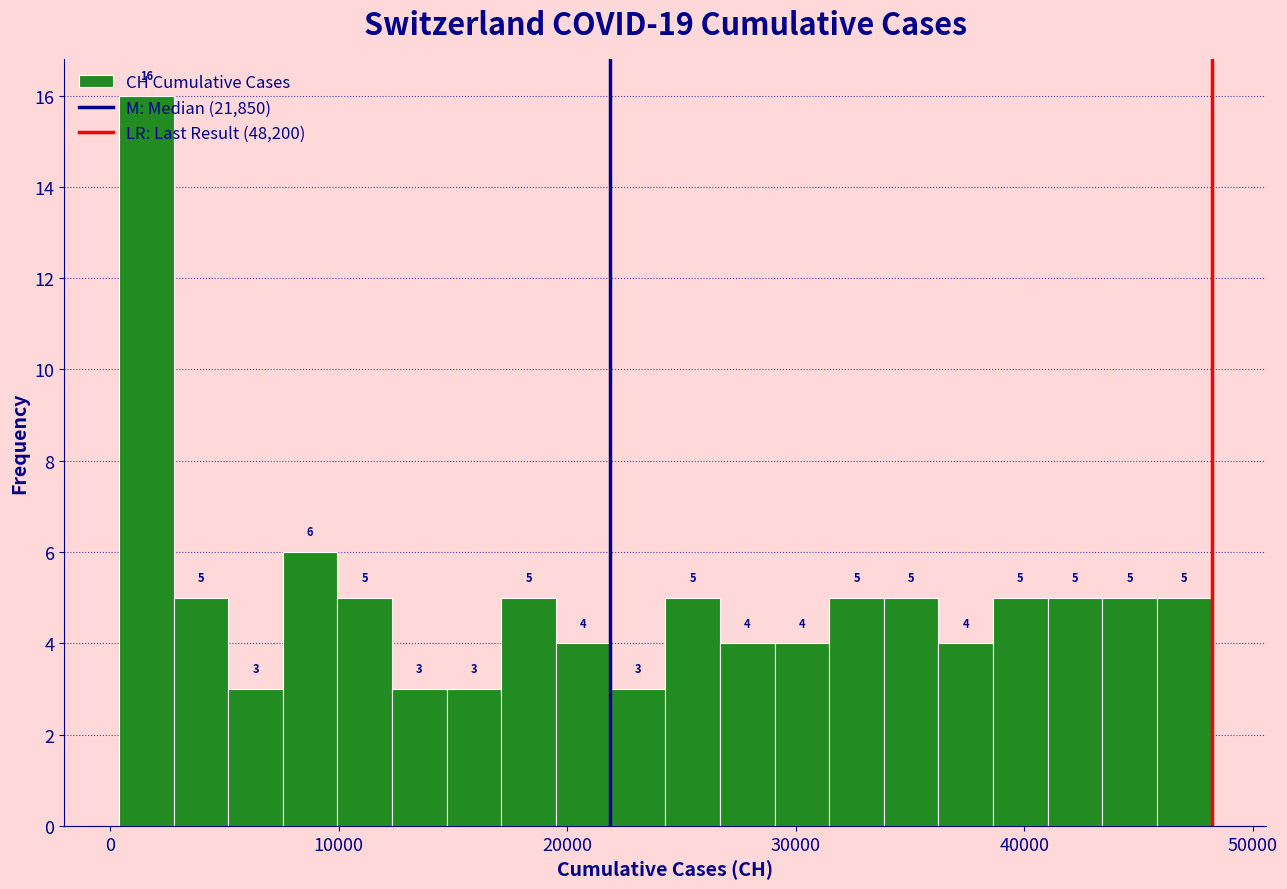

Read against the x-axis, roughly where is the centre of the tallest bar?

2000